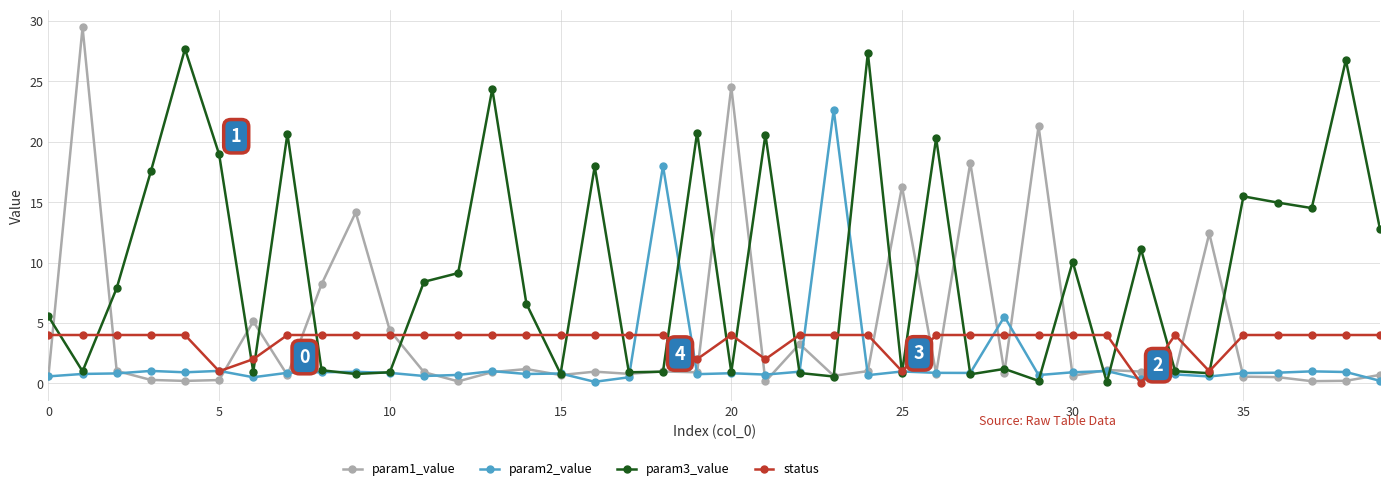

What is the value of the status point at the 7th from the left?

2.0